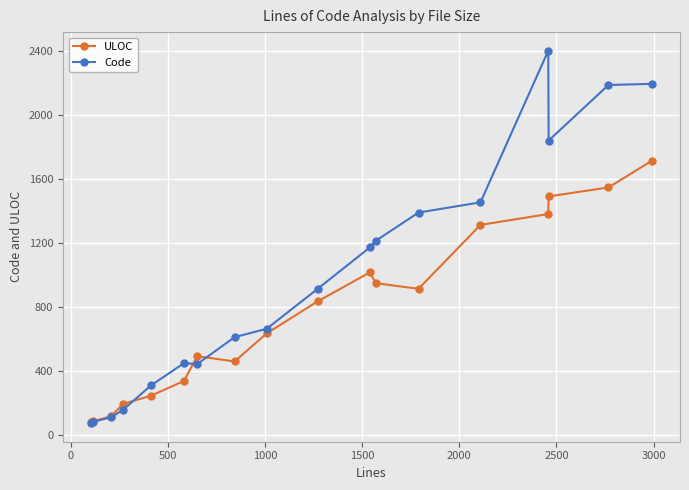

Which series has the largest total across all categories?

Code